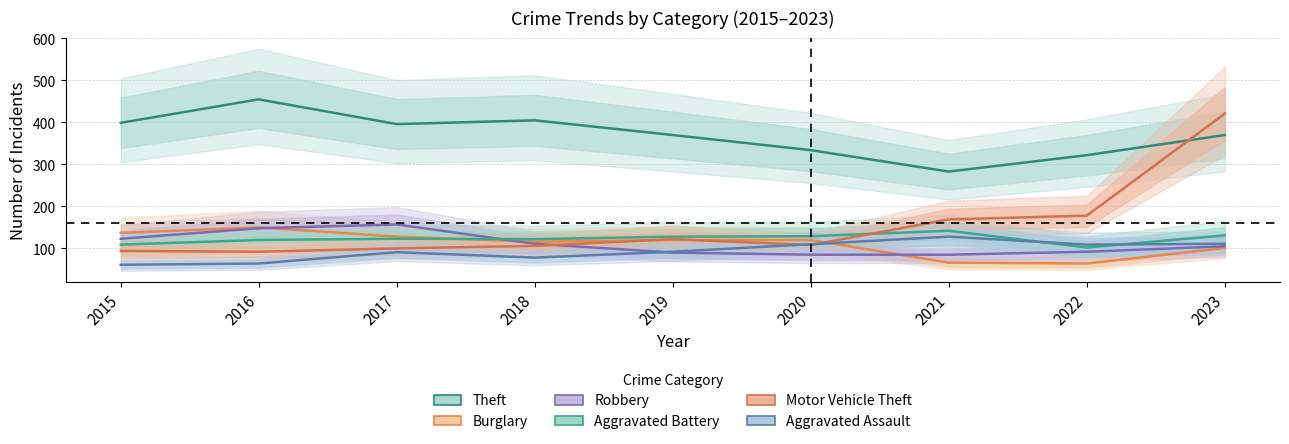

Is this an area chart (filled region under the line)?

No